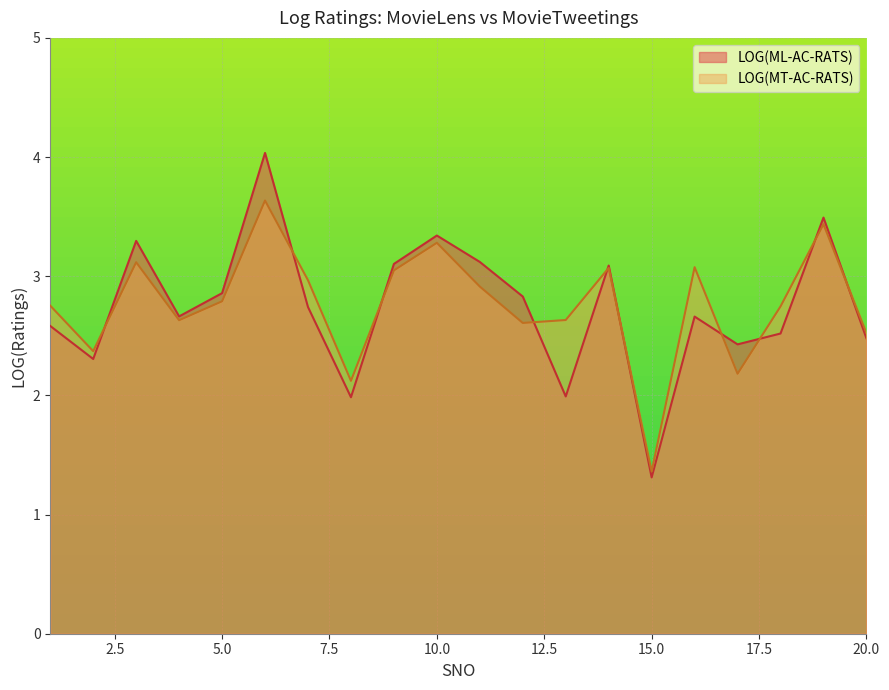

What is the sum of all LOG(MT-AC-RATS) values?

55.3